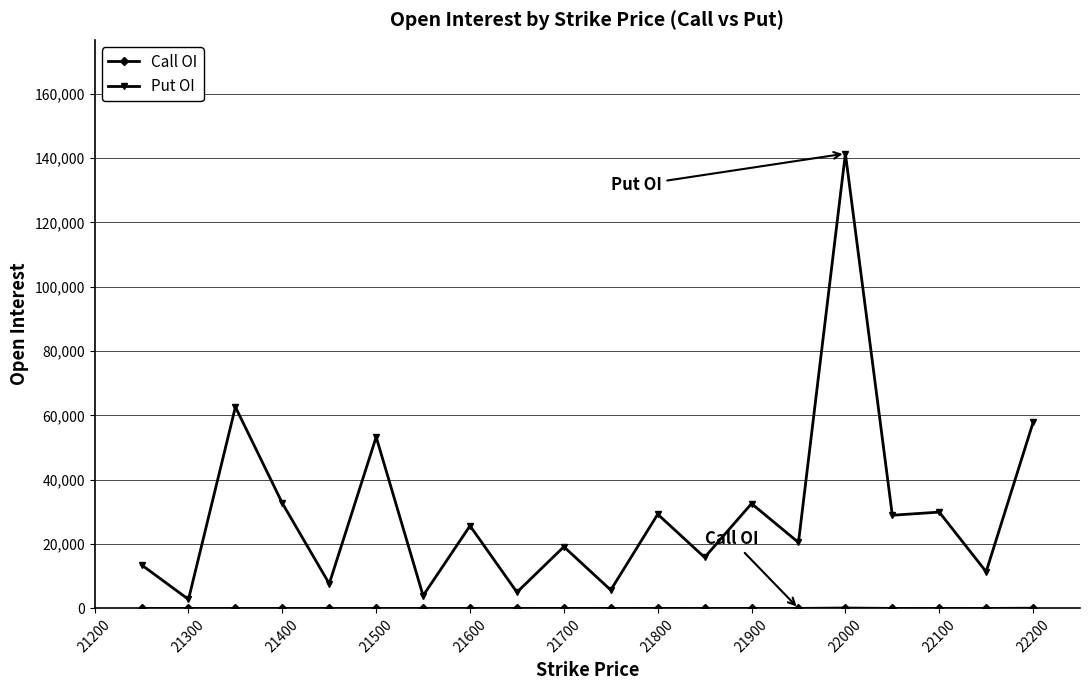

Which series has the largest range (max minus min)?

Put OI